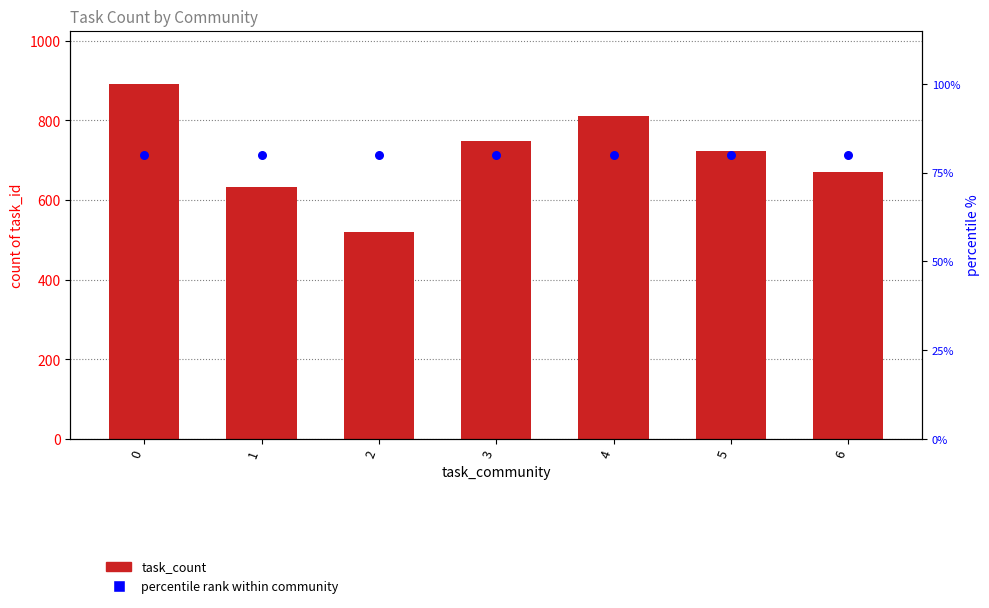

Which series reaches the minimum Y coordinate?

task_count